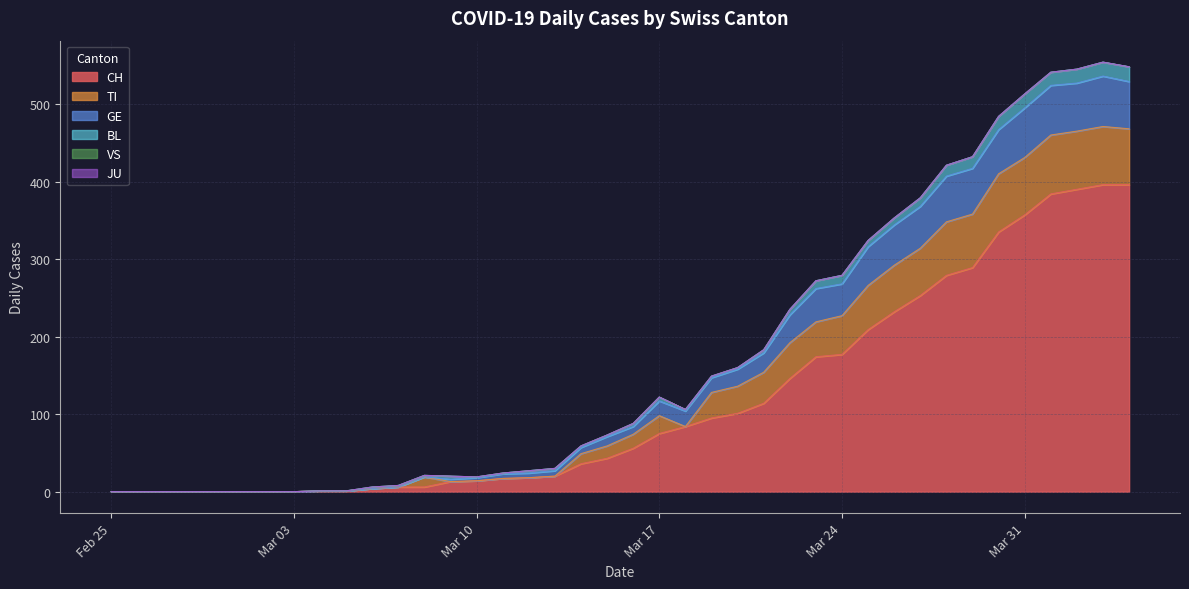

Where is JU nearest to the value 0?

2020-02-25